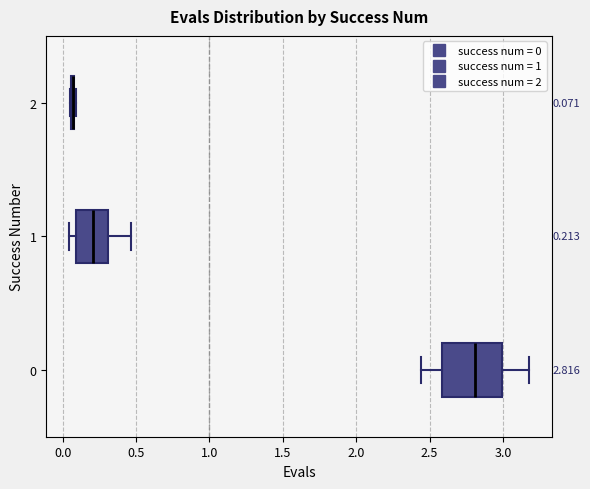

Which box is the widest, from its left edge to its right edge?

0